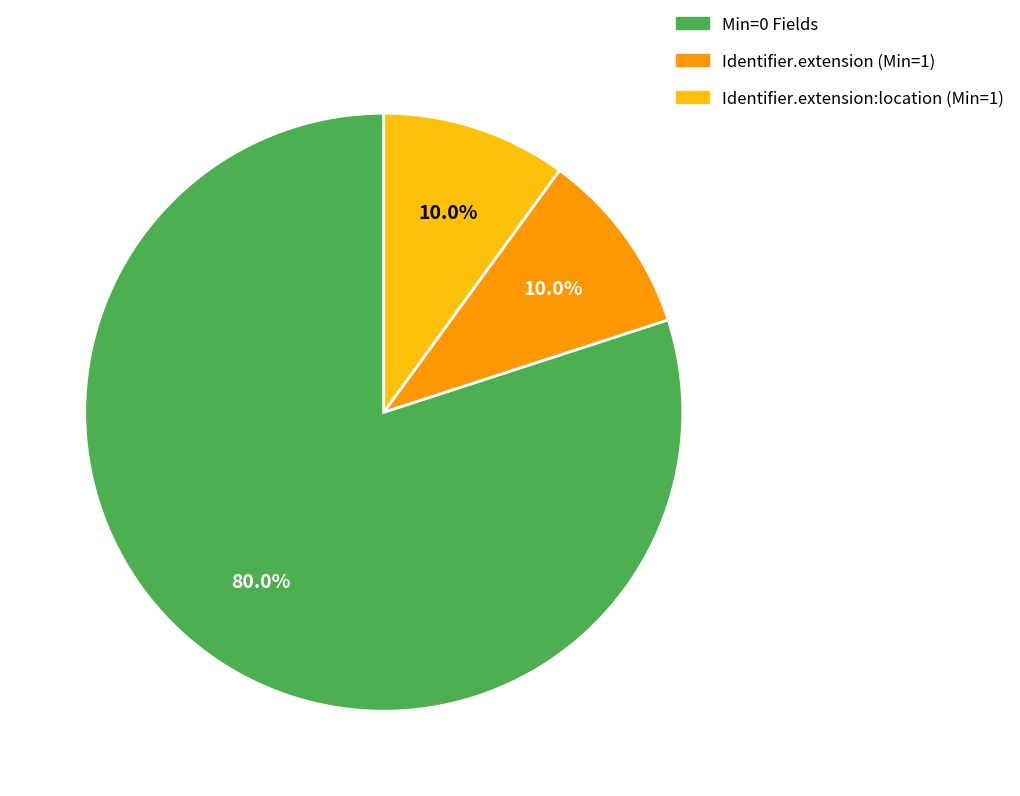

Is there a majority slice in this chart?

Yes